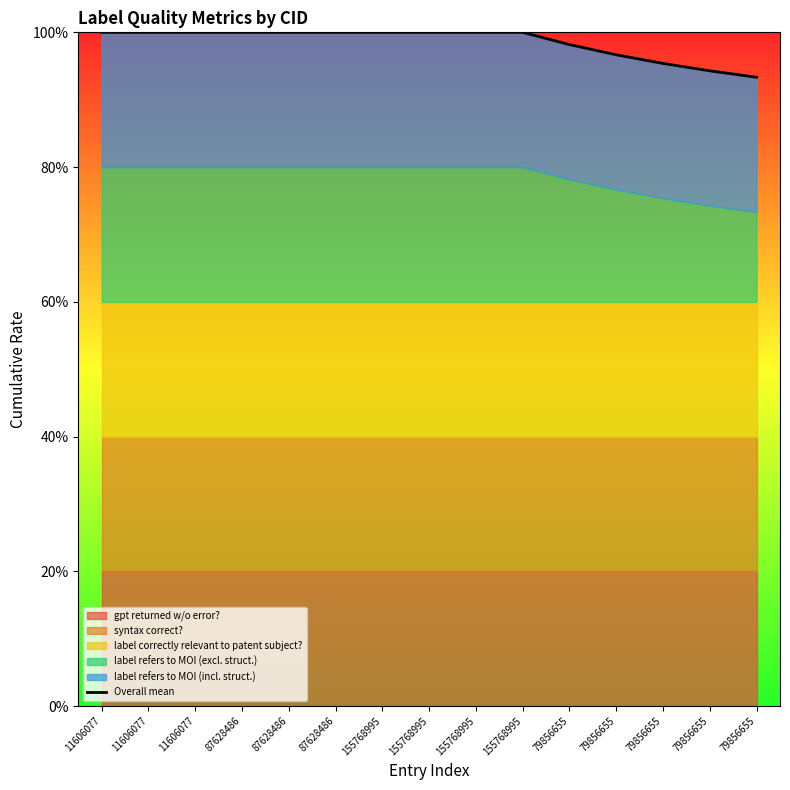

What value does the data have at 11606077?

1.0